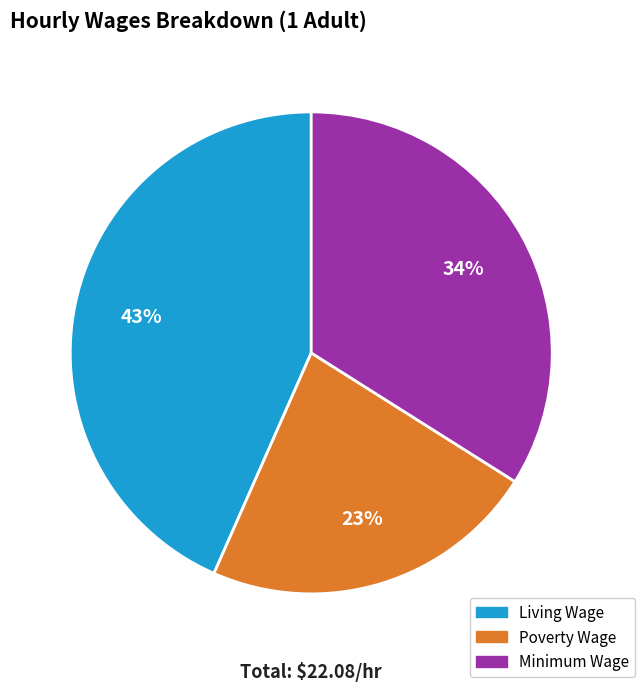

Is it true that Minimum Wage is 45% of the pie?

False